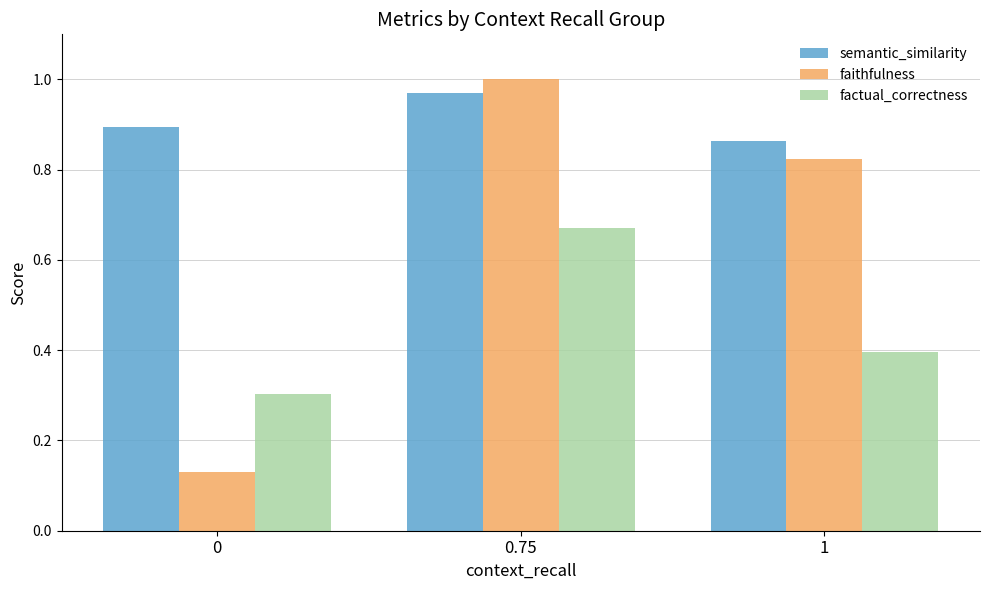

Count the factual_correctness values in the range 0 to 1.

3